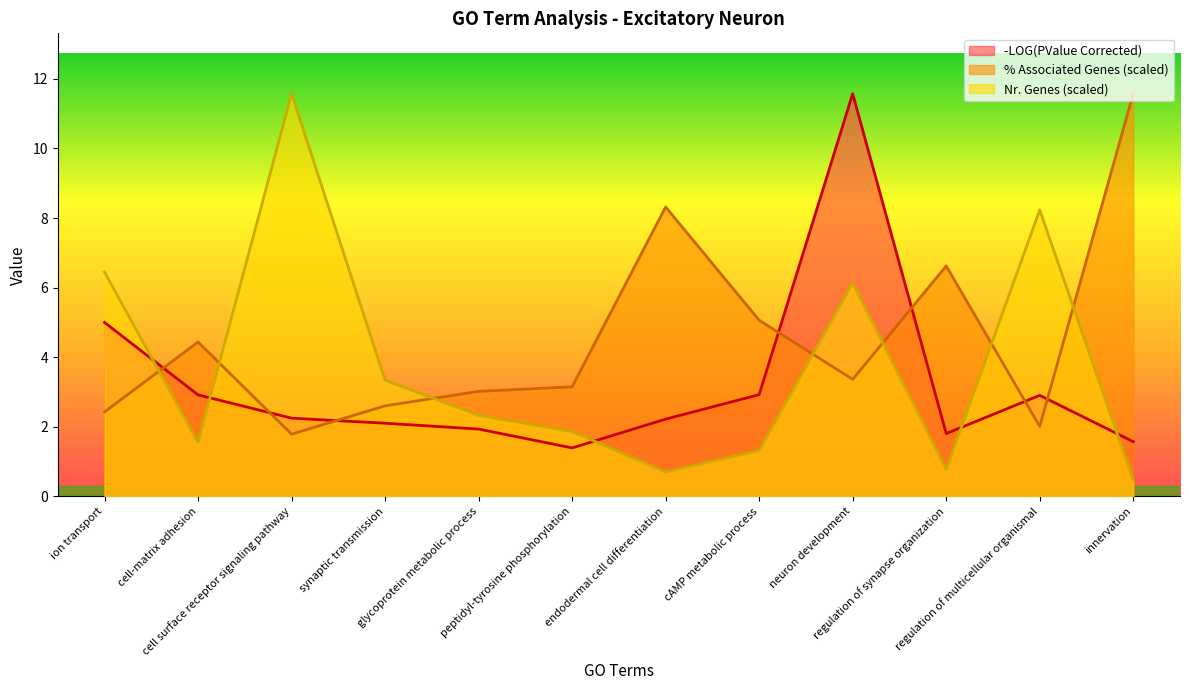

At which label does -LOG(PValue Corrected) reach its peak?

neuron development